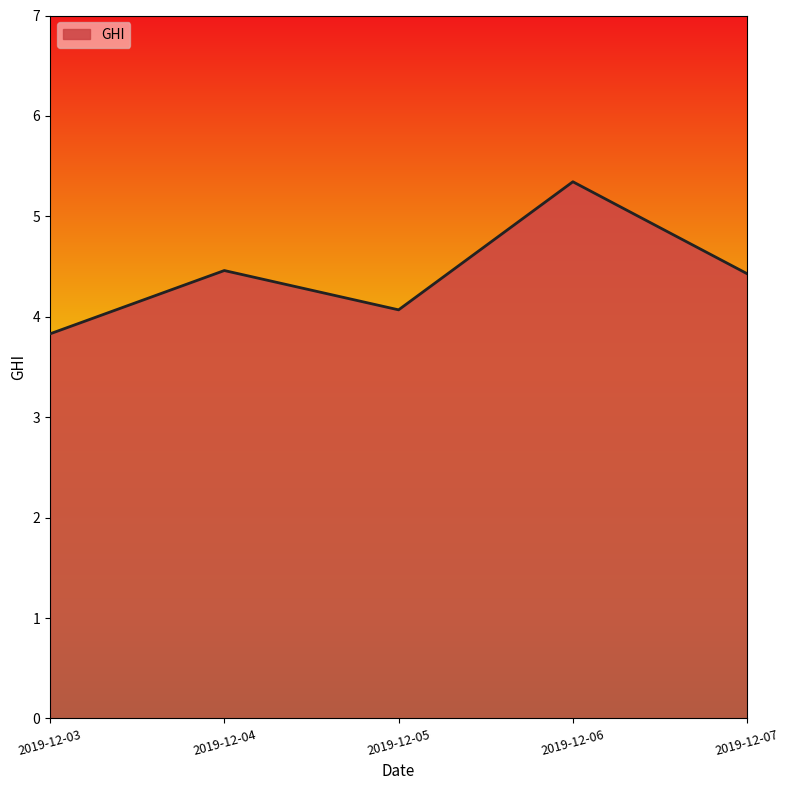

Between 2019-12-05 and 2019-12-07, which is larger?

2019-12-07